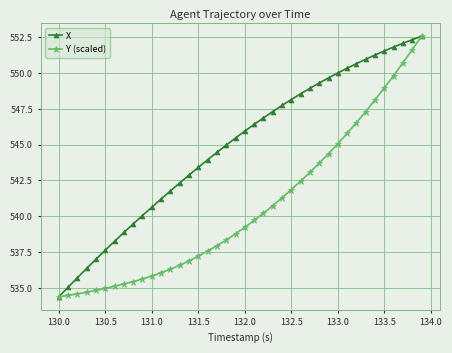

What is the value of the X point at the 17th from the left?

543.9